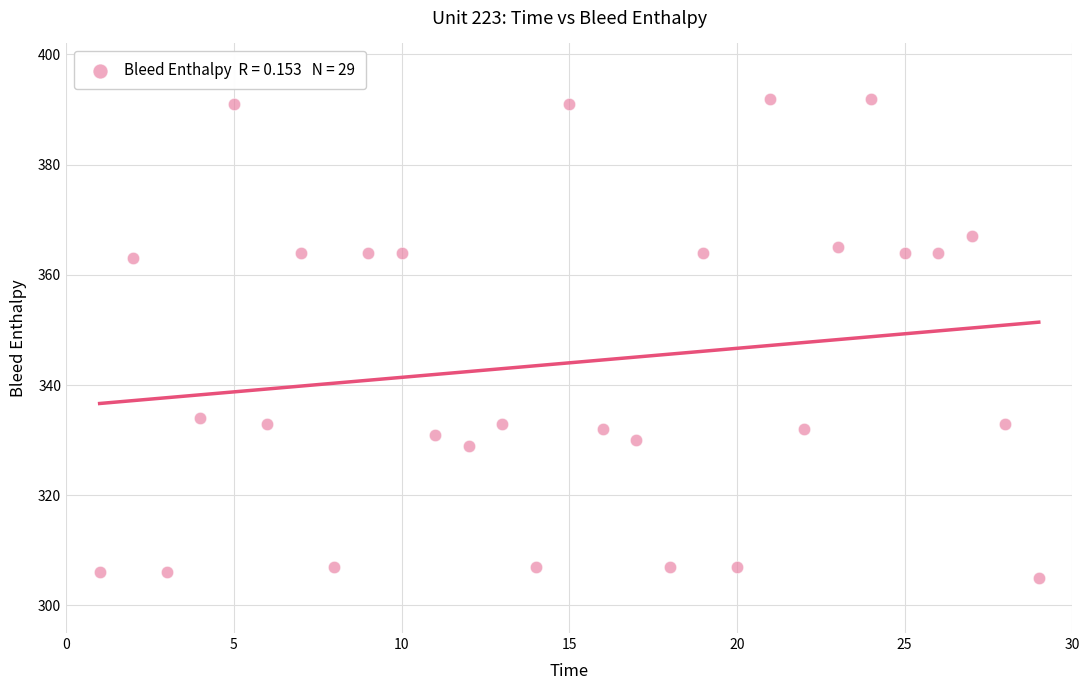

What is the range of Y values (max minus min)?

87